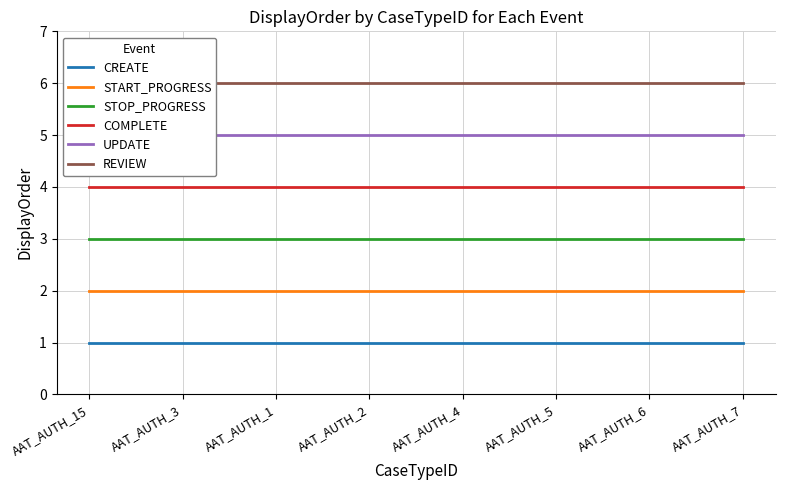

At how many categories does at least one series exceed 2?

8